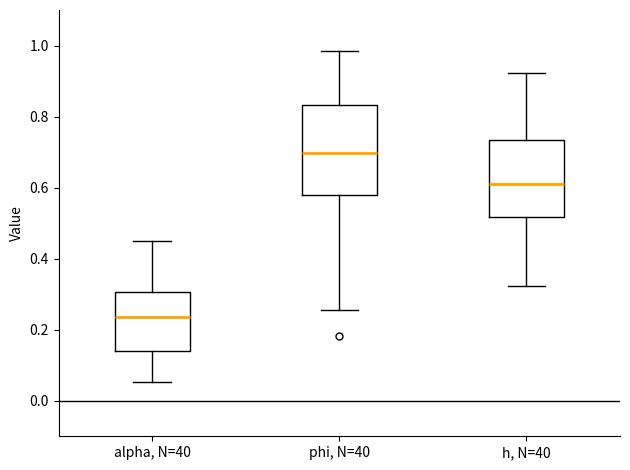

Reading left to right, read every box against the y-axis: the position of its median line, the range the box covers, and the ends of its whiskers. The values are not printed on the chart, so give them approximately, as read against the axis.

alpha, N=40: median 0.24, box 0.14 to 0.30, whiskers 0.06 to 0.46
phi, N=40: median 0.70, box 0.58 to 0.84, whiskers 0.26 to 0.98
h, N=40: median 0.62, box 0.52 to 0.74, whiskers 0.32 to 0.92